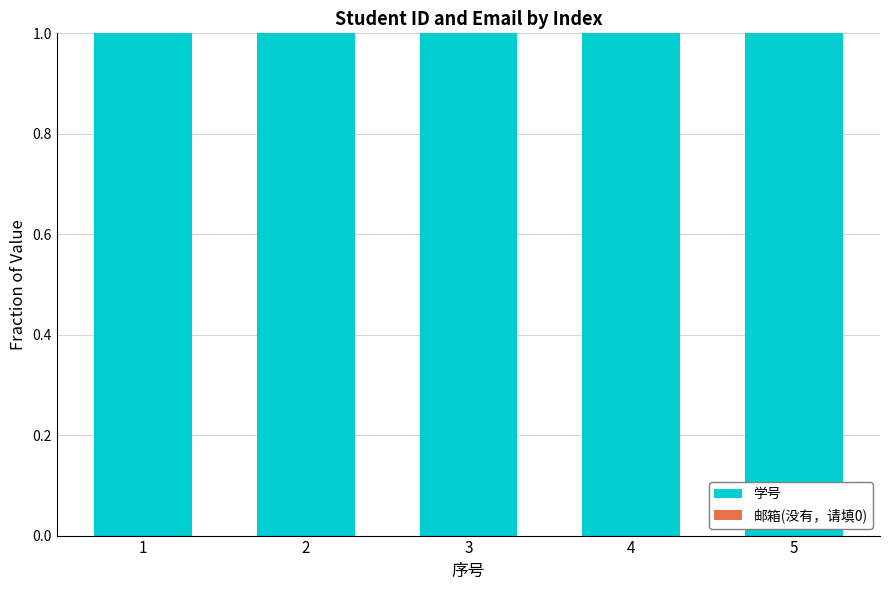

The value of 学号 at 1 is 1. True or false?

True